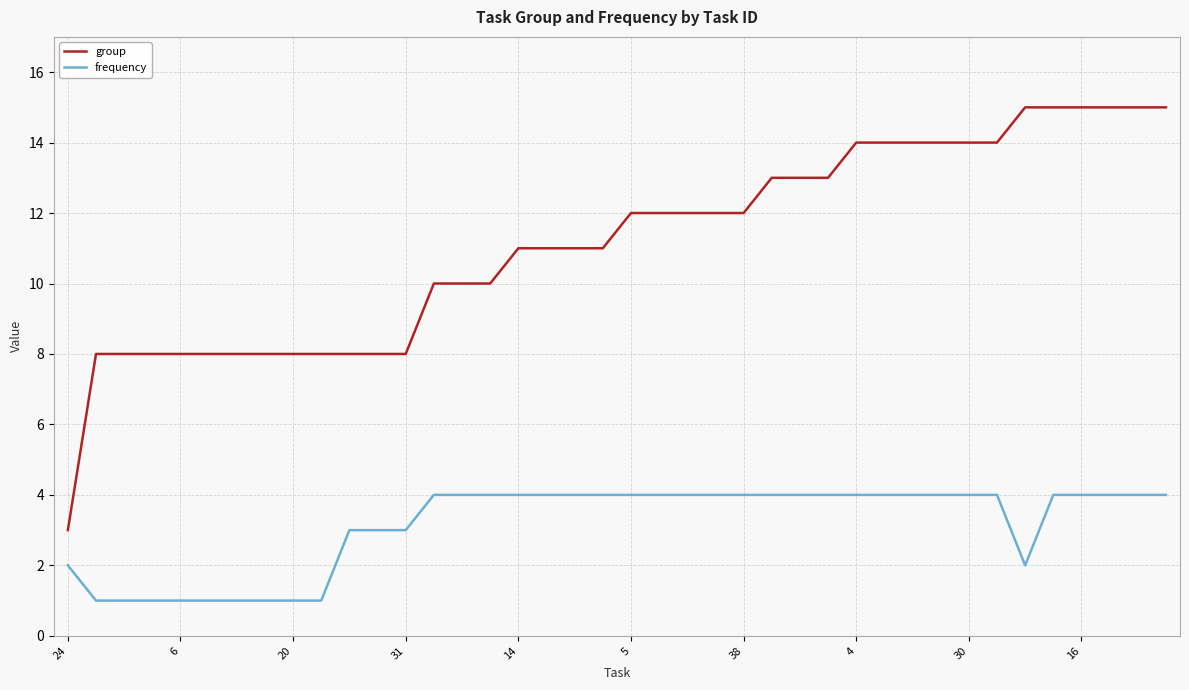

True or false: group and frequency cross at least once.

False